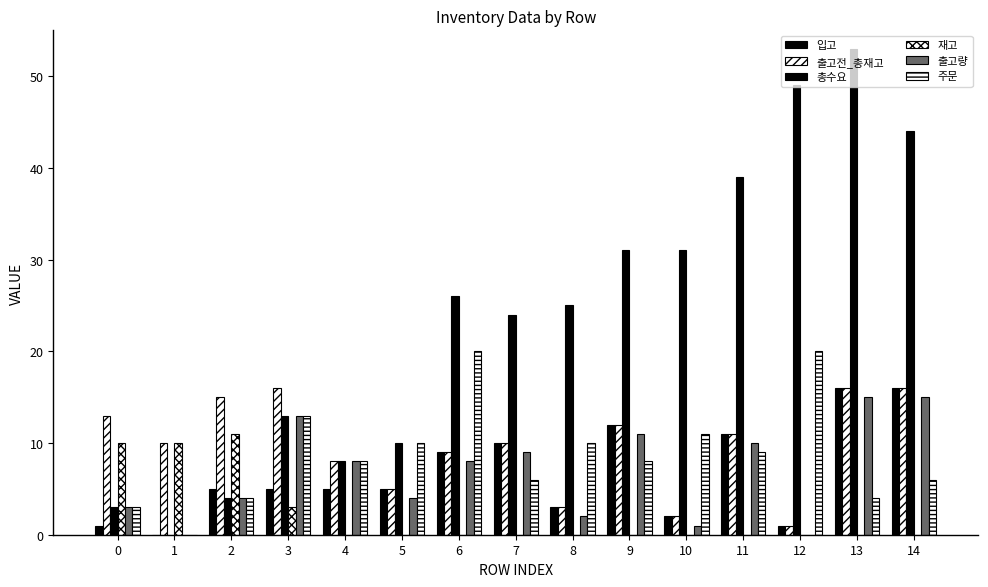

How many values in 입고 are above zero?

14